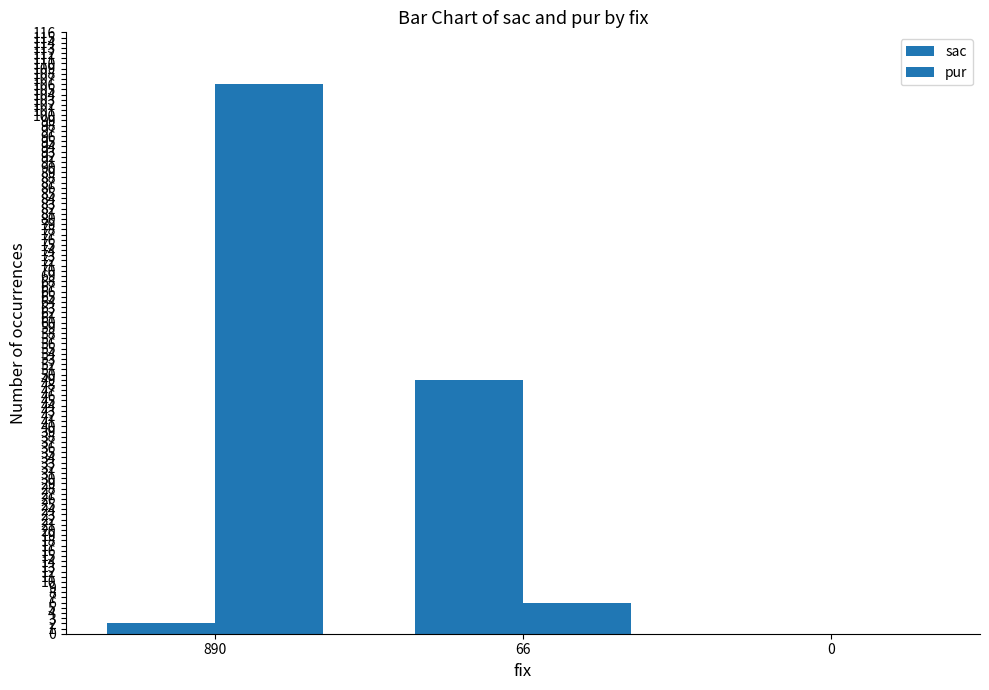

How many groups of bars are there?

3